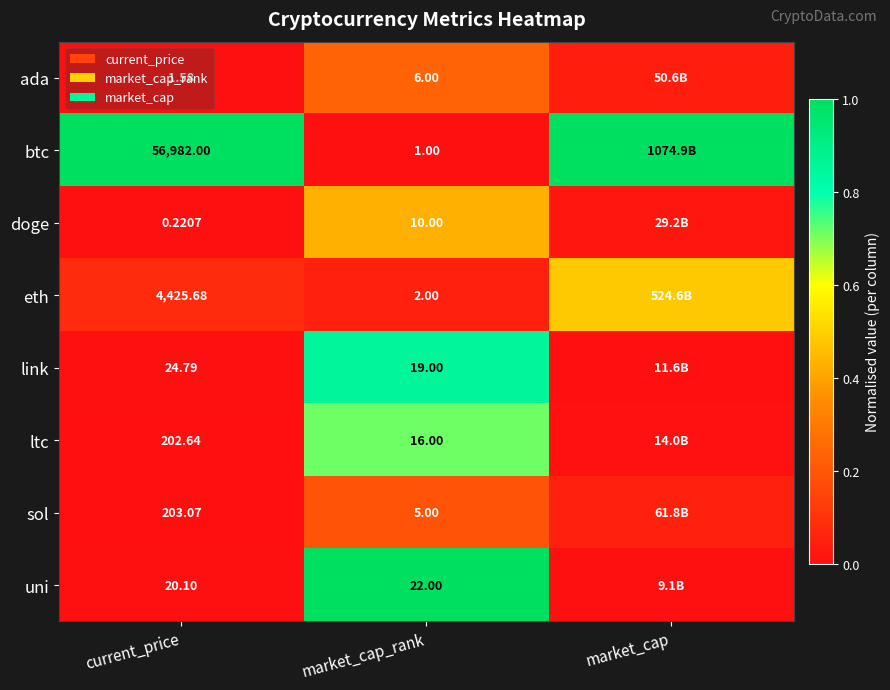

At which category does the chart reach its peak across all series?

current_price